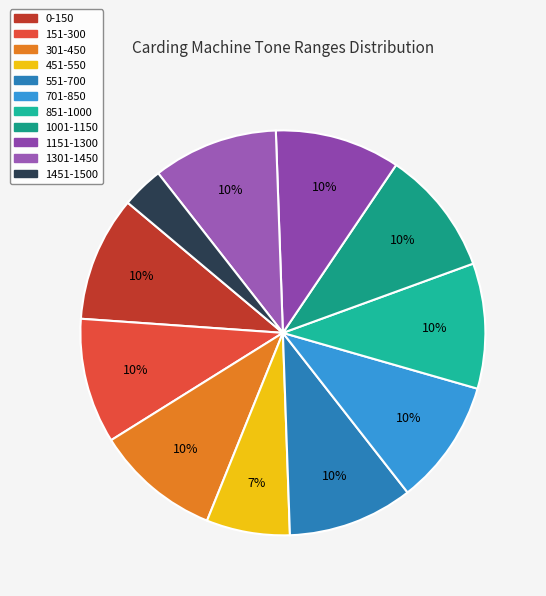

How many slices are in this pie chart?

11